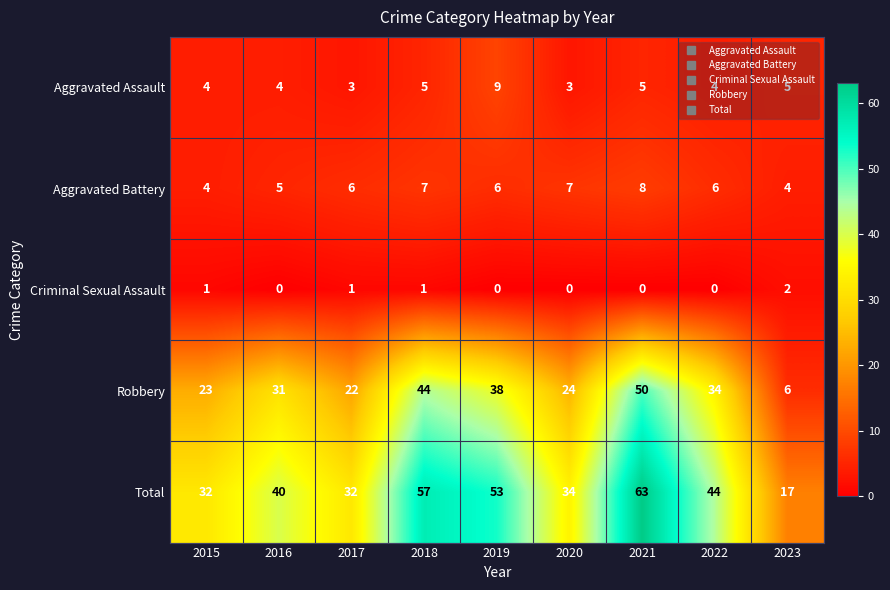

How many data points does each series have?

9